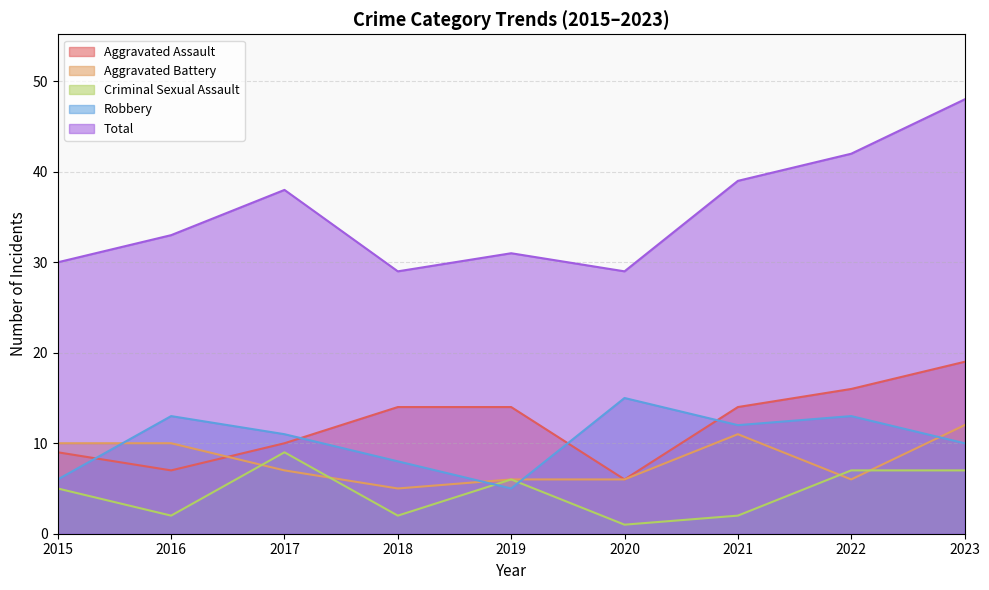

Reading right to left, list all the values displayed in this chart.

Aggravated Assault: 2023=19	2022=16	2021=14	2020=6	2019=14	2018=14	2017=10	2016=7	2015=9
Aggravated Battery: 2023=12	2022=6	2021=11	2020=6	2019=6	2018=5	2017=7	2016=10	2015=10
Criminal Sexual Assault: 2023=7	2022=7	2021=2	2020=1	2019=6	2018=2	2017=9	2016=2	2015=5
Robbery: 2023=10	2022=13	2021=12	2020=15	2019=5	2018=8	2017=11	2016=13	2015=6
Total: 2023=48	2022=42	2021=39	2020=29	2019=31	2018=29	2017=38	2016=33	2015=30